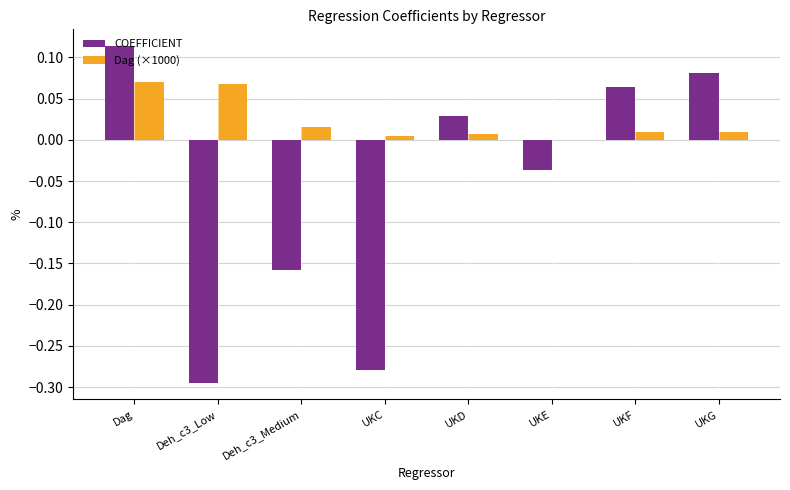

Between Dag and UKD, which series saw the biggest shift?

COEFFICIENT